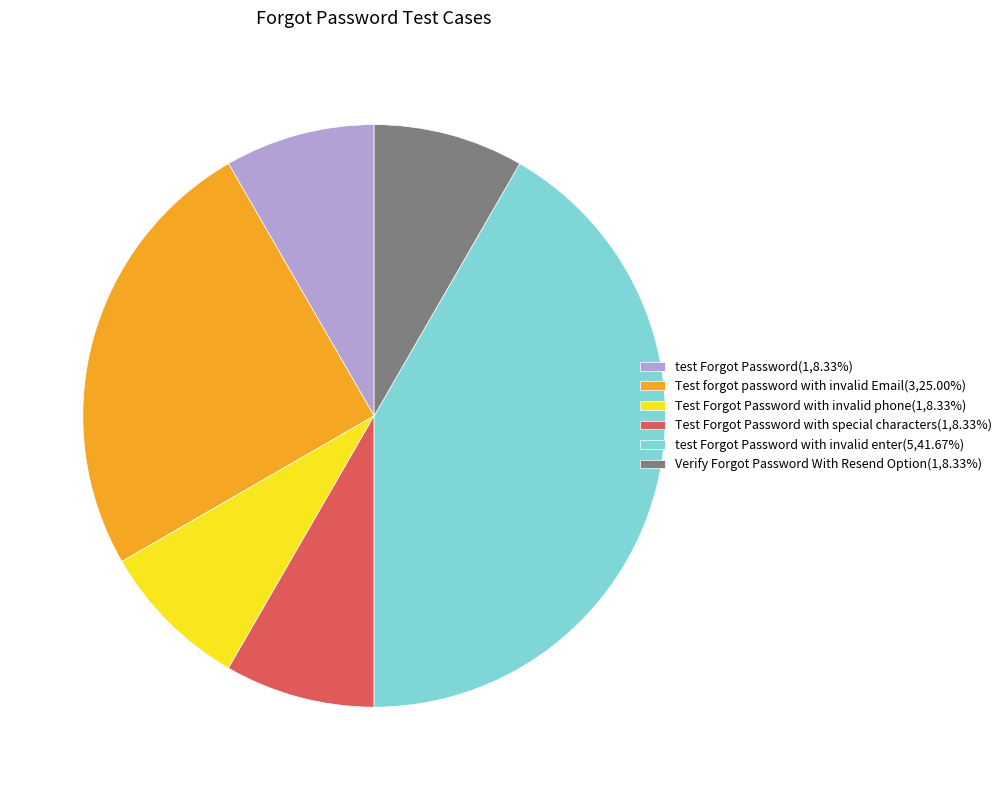

Is there a majority slice in this chart?

No